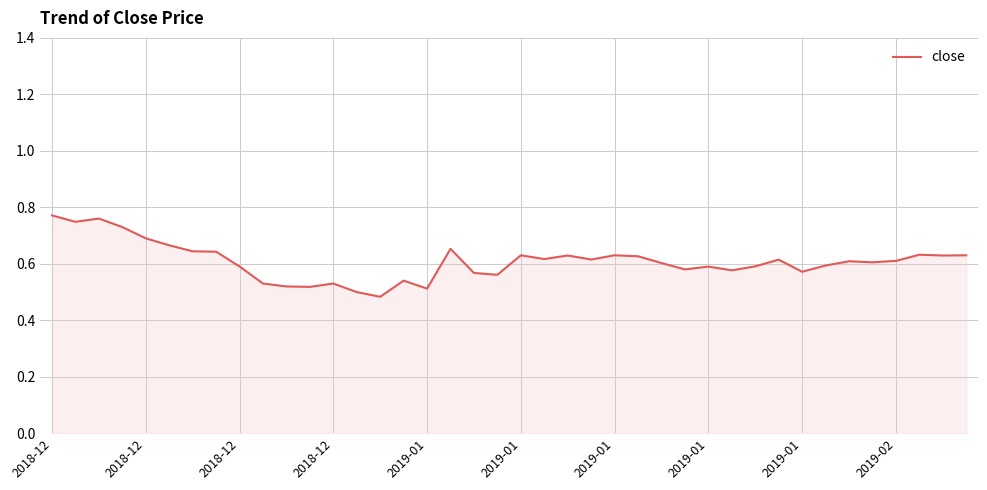

What is the difference between the maximum and minimum values?

0.3